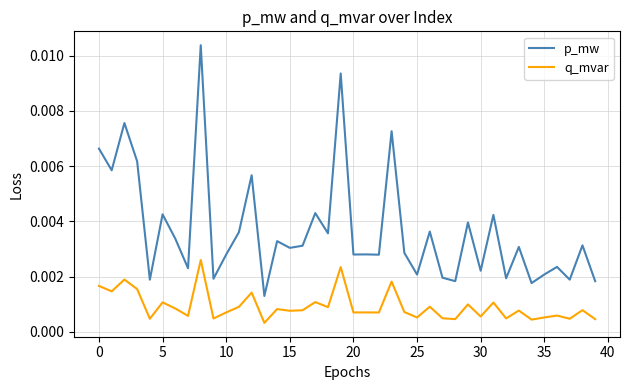

True or false: p_mw and q_mvar intersect in this chart.

False